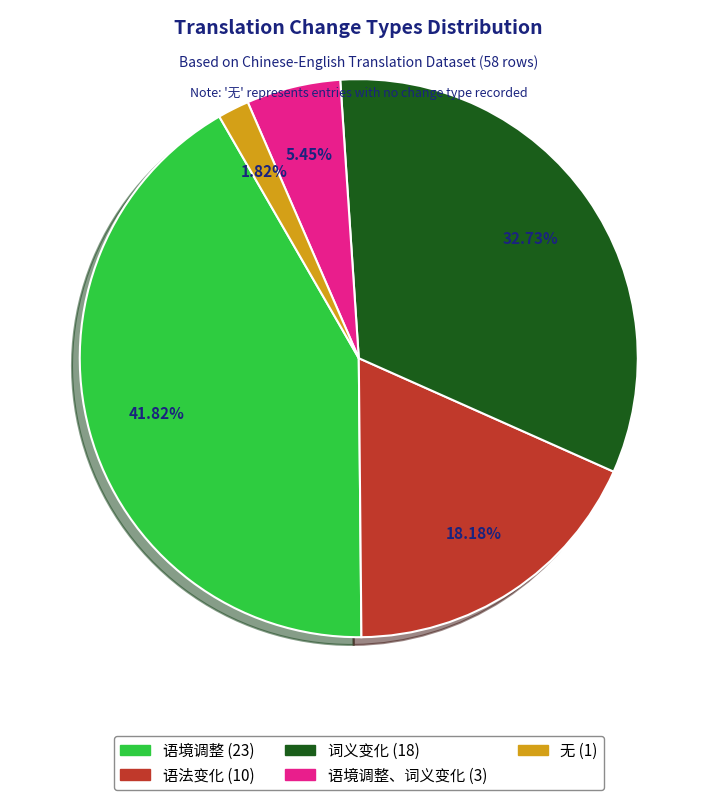

Does any single category account for the majority?

No